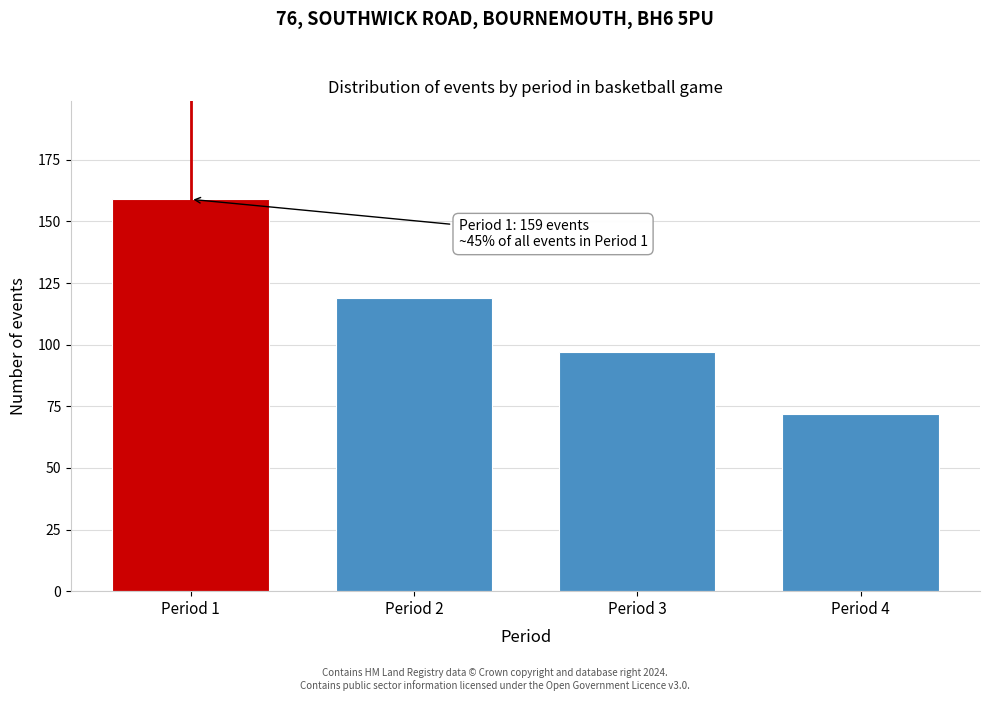

Reading left to right, what are all the values shown in this chart?

Period 1=159	Period 2=119	Period 3=97	Period 4=72